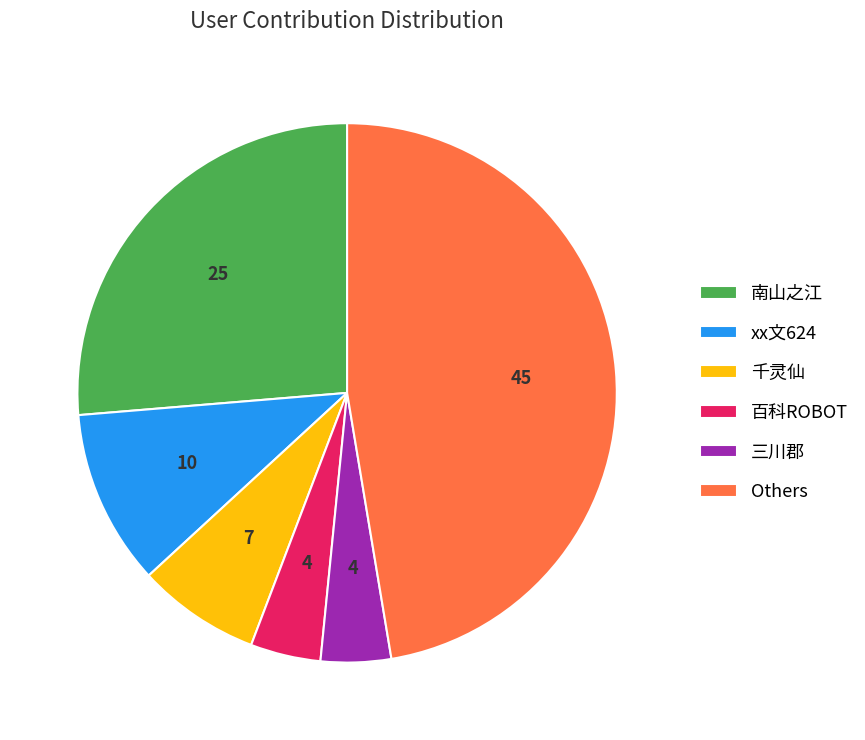

Does 南山之江 represent more than half of the total?

No